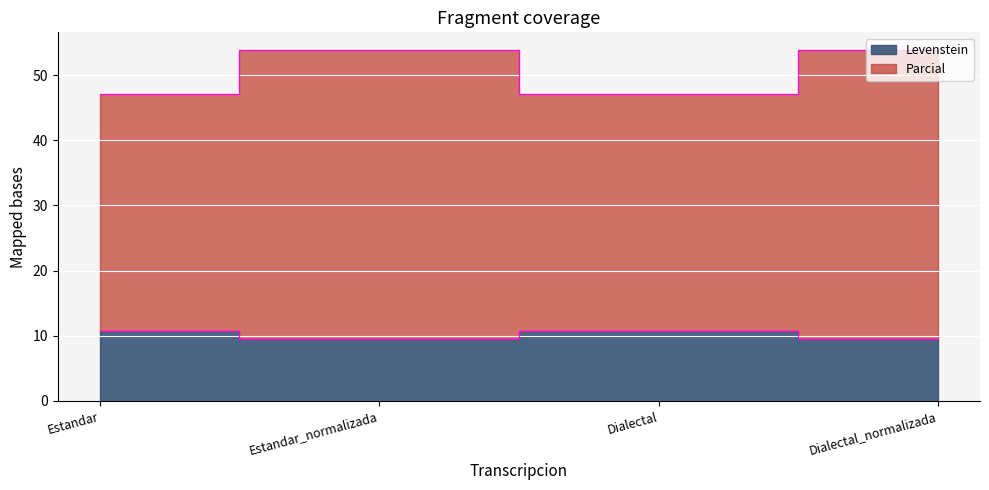

List the labels in order of Parcial_outline value, smallest first.

Estandar, Dialectal, Estandar_normalizada, Dialectal_normalizada